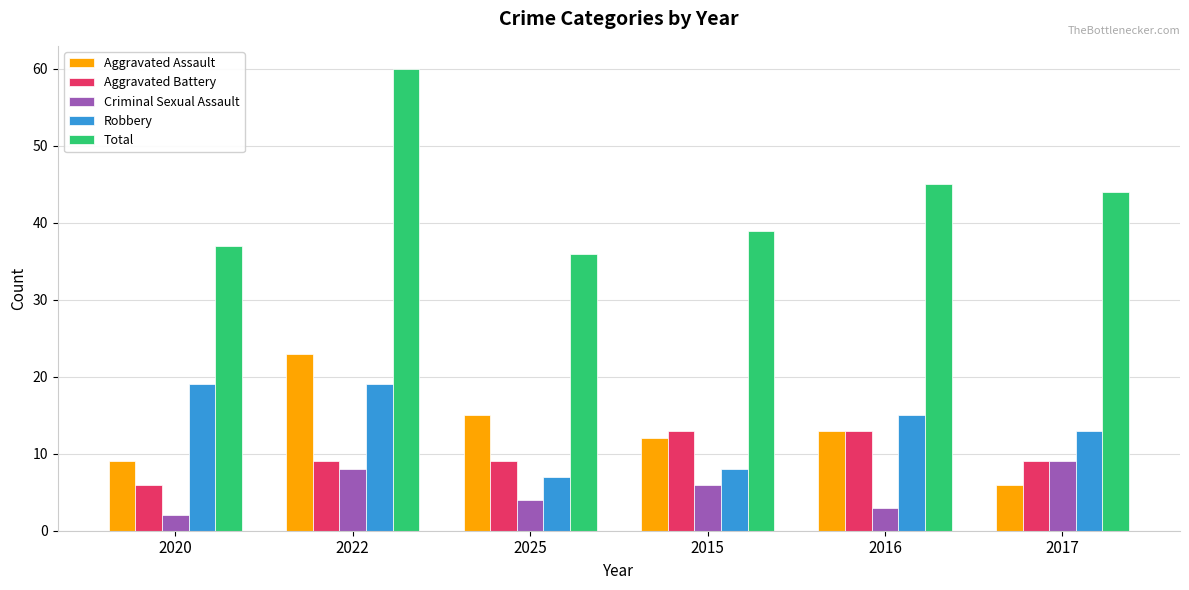

What is the value of the Aggravated Assault bar at the 5th from the left?

13